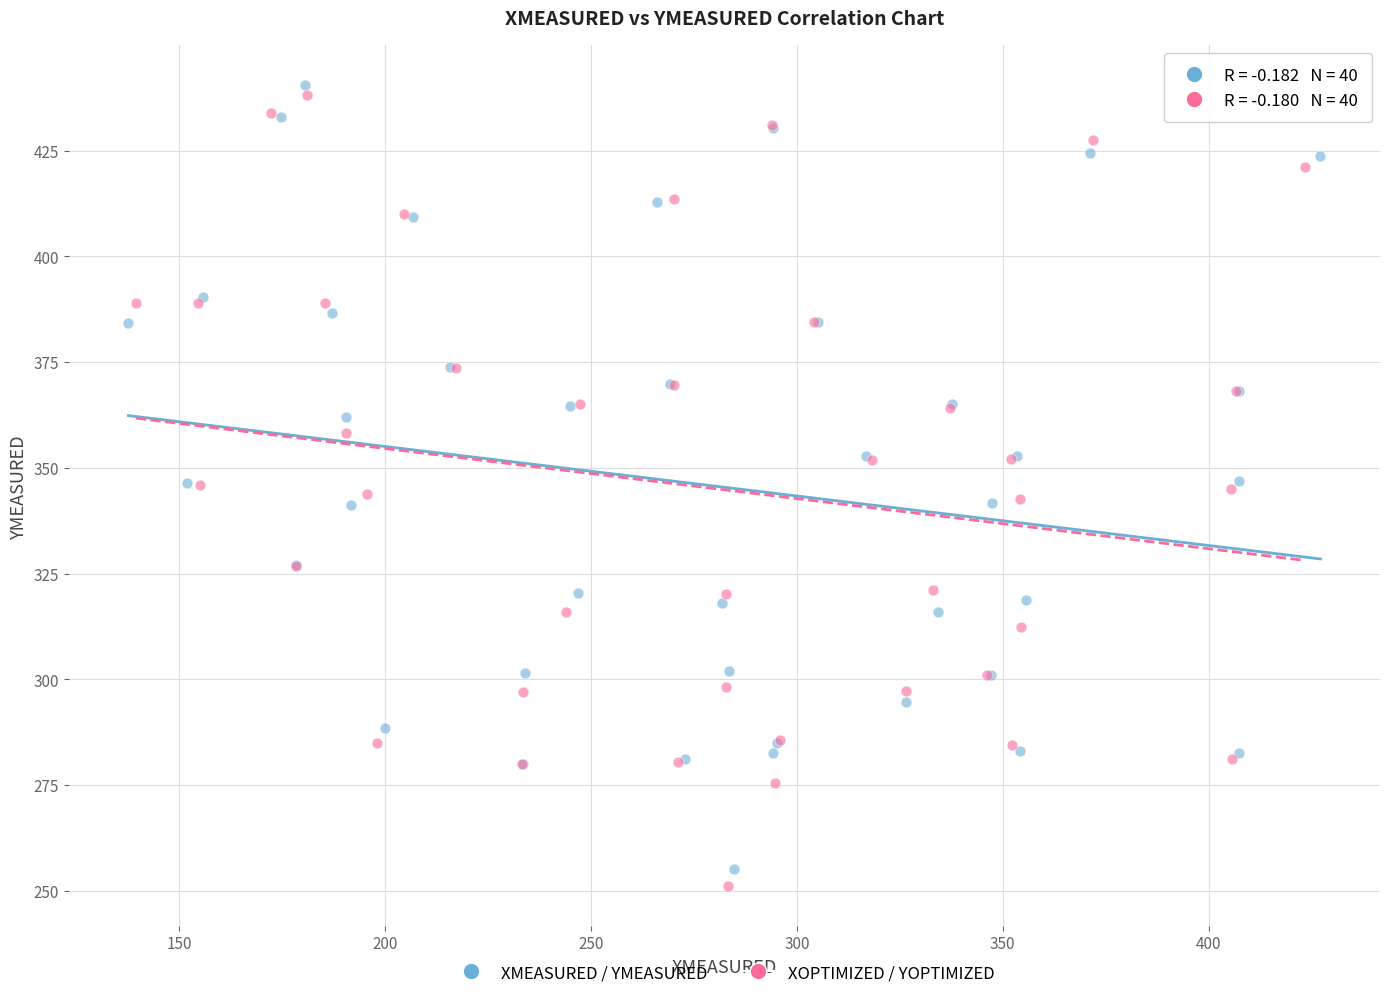

Which series reaches the minimum Y coordinate?

XOPTIMIZED / YOPTIMIZED